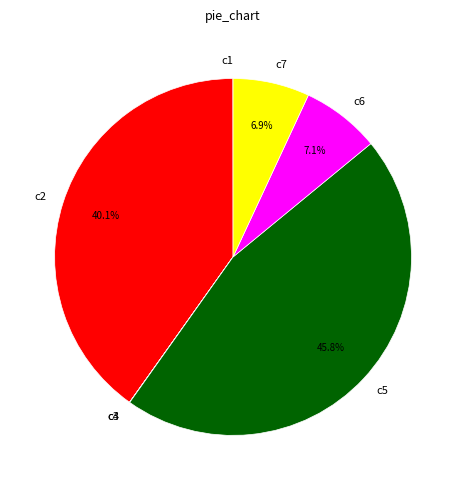

What is the largest slice in the pie chart?

c5